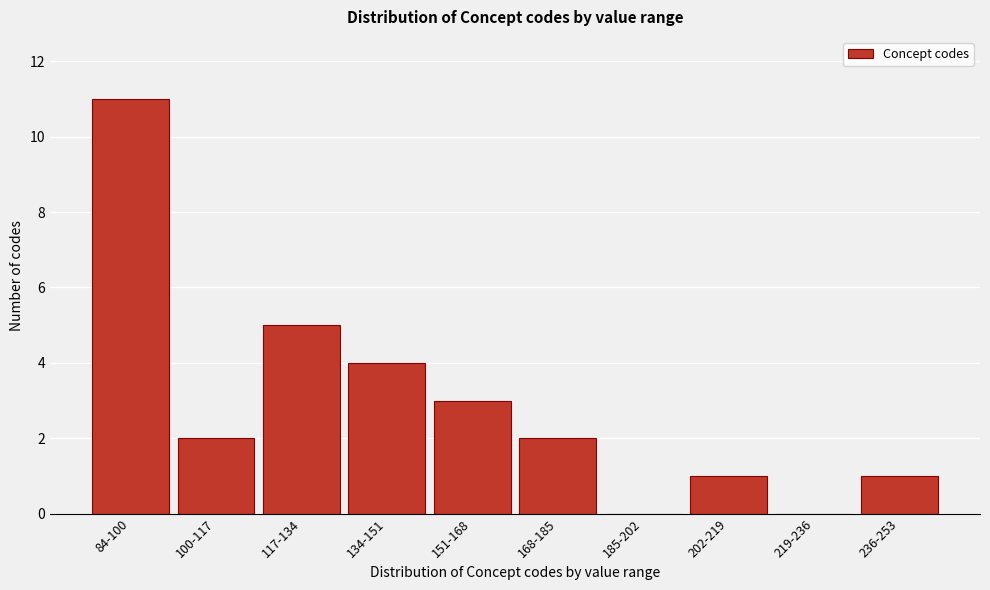

Reading right to left, transcribe all the data shown in this chart.

236-253=1	219-236=0	202-219=1	185-202=0	168-185=2	151-168=3	134-151=4	117-134=5	100-117=2	84-100=11